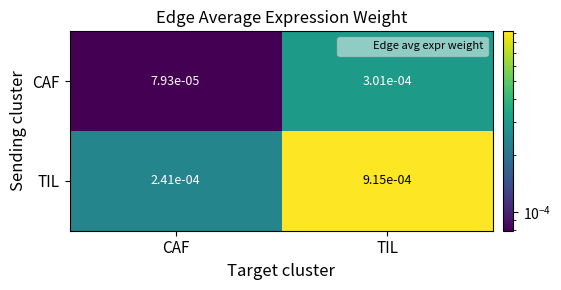

Between CAF and TIL, which series saw the biggest shift?

TIL